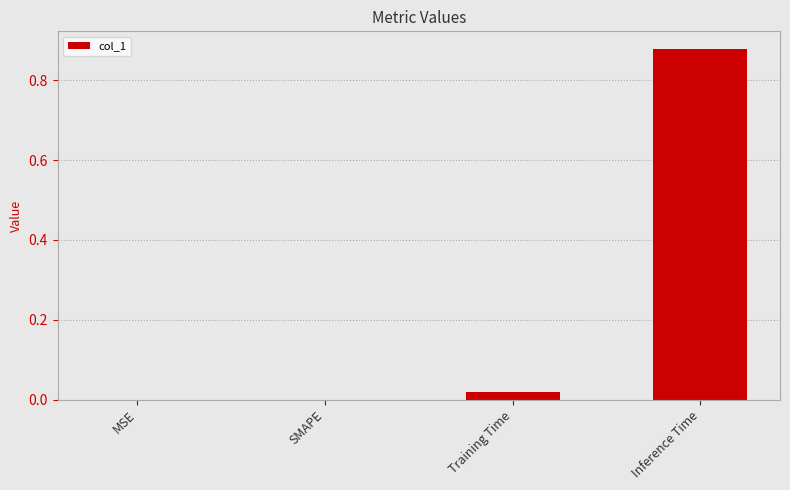

What is the change in value from SMAPE to Inference Time?

+0.9